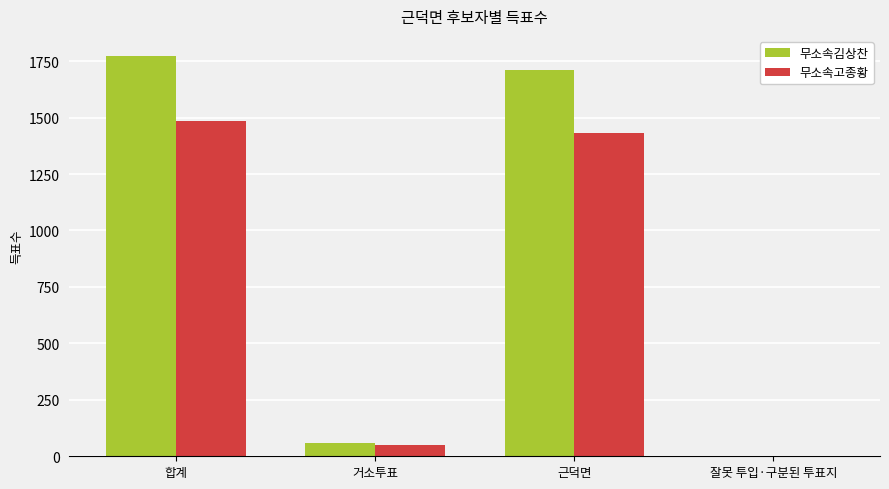

Does the chart contain stacked bars?

No